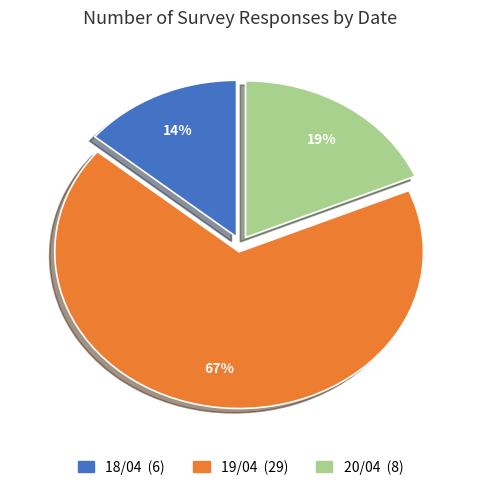

To the nearest percent, what portion does 18/04 represent?

14%